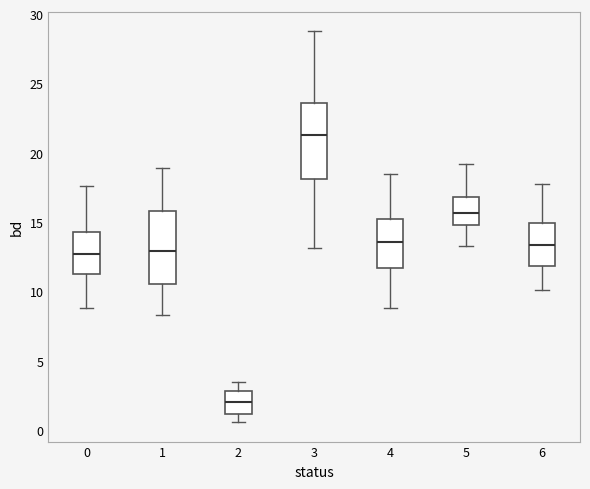

Reading left to right, transcribe this box plot: for each box, give where its median line is, the range the box spans, and where its two whiskers end, as read against the y-axis. The values are not printed on the chart, so give them approximately, as read against the axis.

0: median 12.5, box 11.0 to 14.5, whiskers 9.0 to 17.5
1: median 13.0, box 10.5 to 16.0, whiskers 8.5 to 19.0
2: median 2.0, box 1.0 to 3.0, whiskers 0.5 to 3.5
3: median 21.5, box 18.0 to 23.5, whiskers 13.0 to 29.0
4: median 13.5, box 11.5 to 15.0, whiskers 9.0 to 18.5
5: median 15.5, box 15.0 to 17.0, whiskers 13.5 to 19.0
6: median 13.5, box 12.0 to 15.0, whiskers 10.0 to 18.0